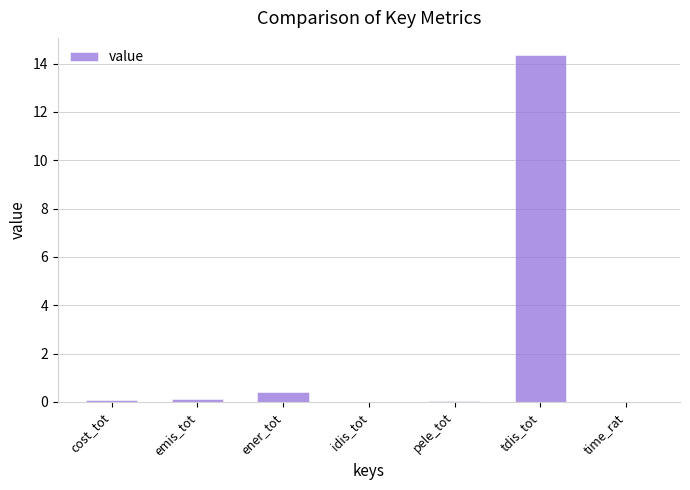

What is the sum of the values at tdis_tot and ener_tot?

14.7